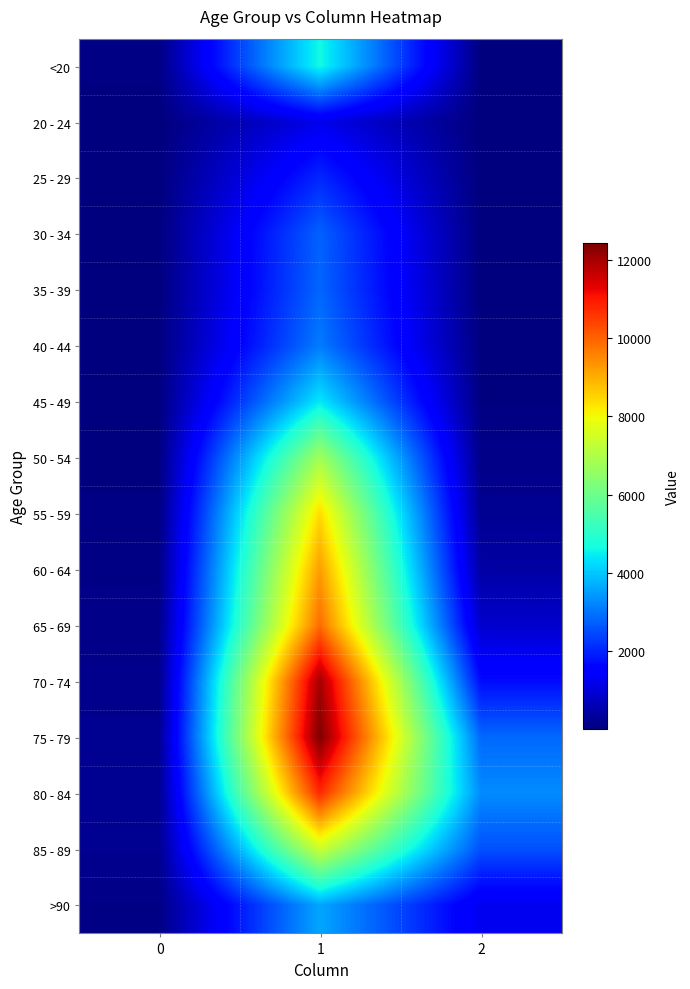

At how many categories does at least one series exceed 7403?

1